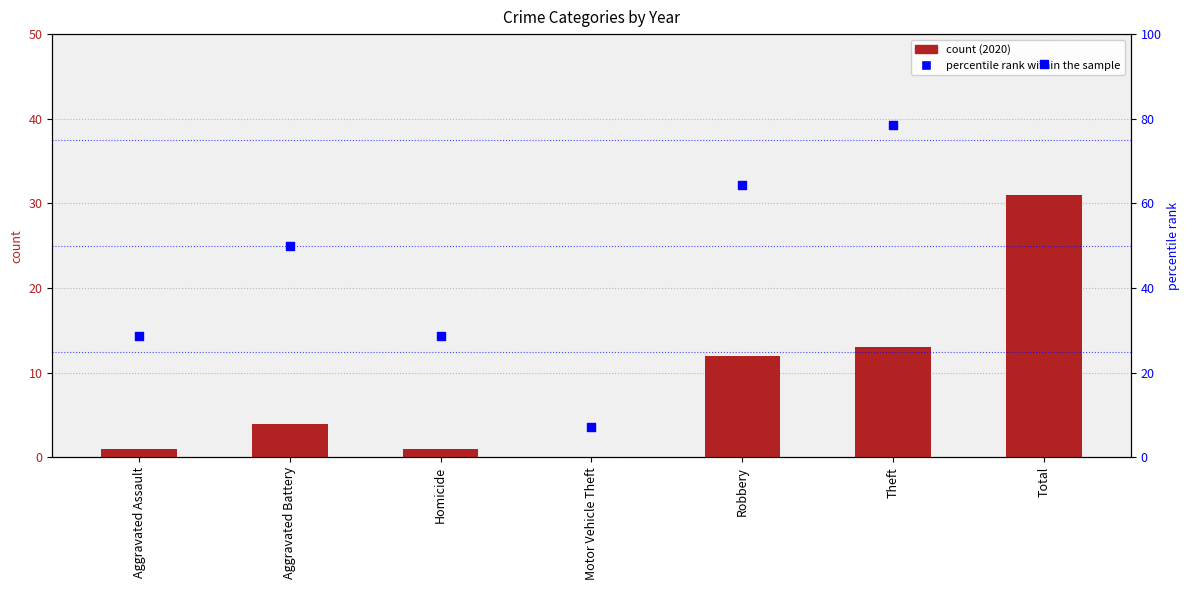

Is the value of percentile rank within the sample at Homicide greater than the value of 2020 count at Motor Vehicle Theft?

Yes